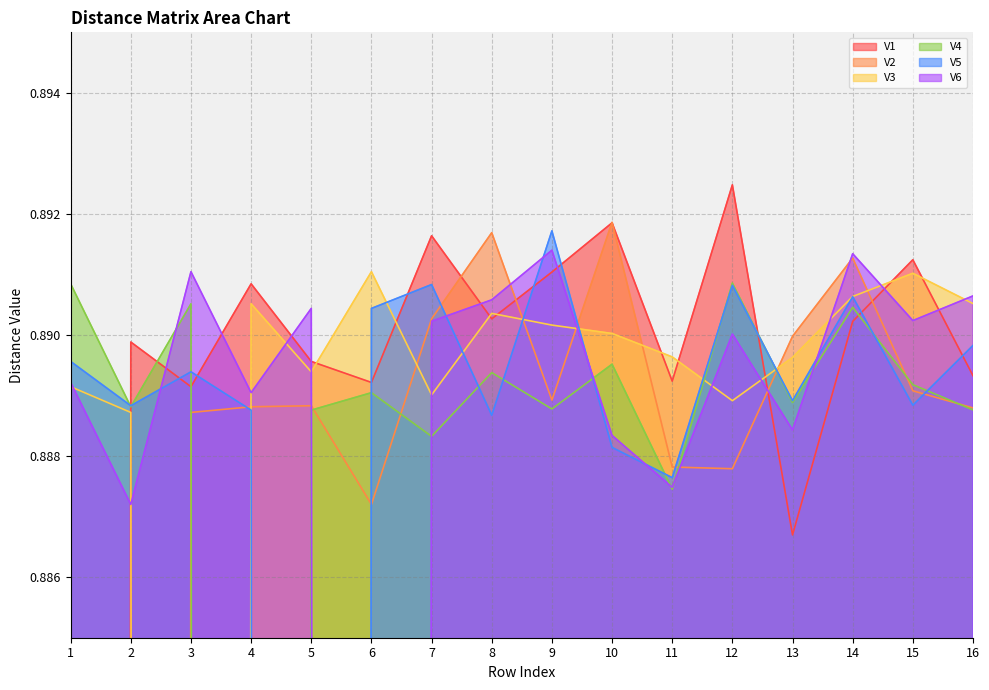

Read the V5 value at 7.

0.9